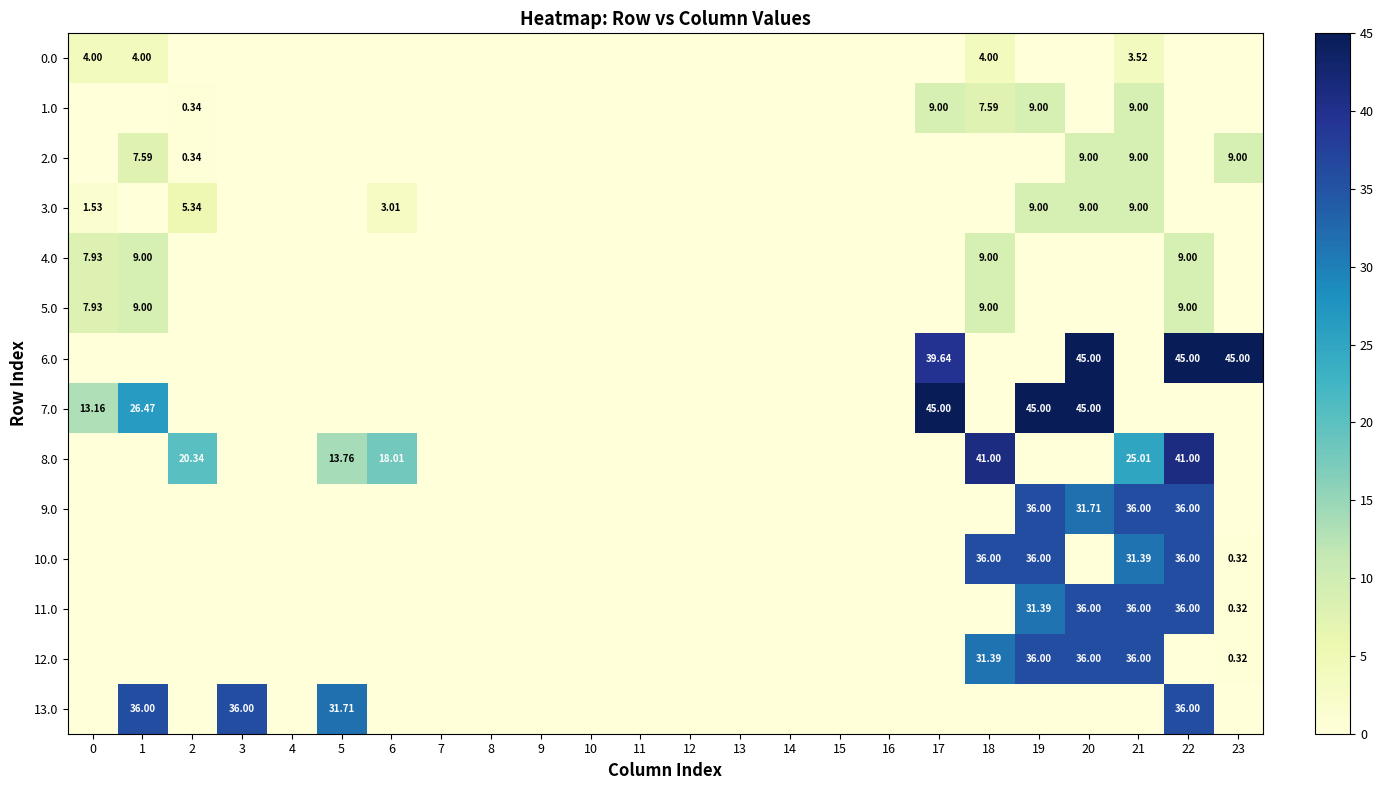

Which series changed the most between 10 and 23?

6.0